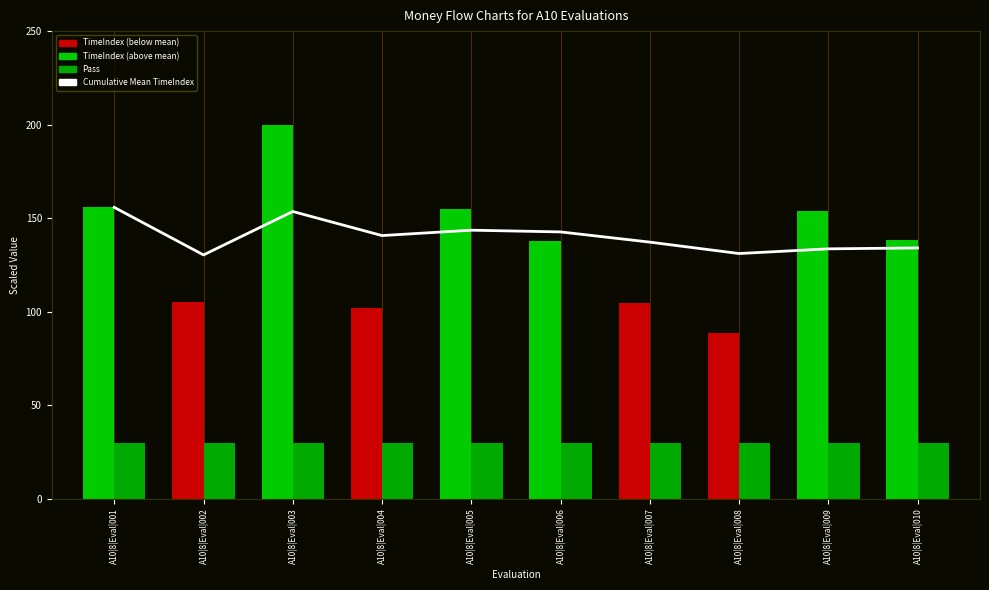

Are the bars horizontal?

No